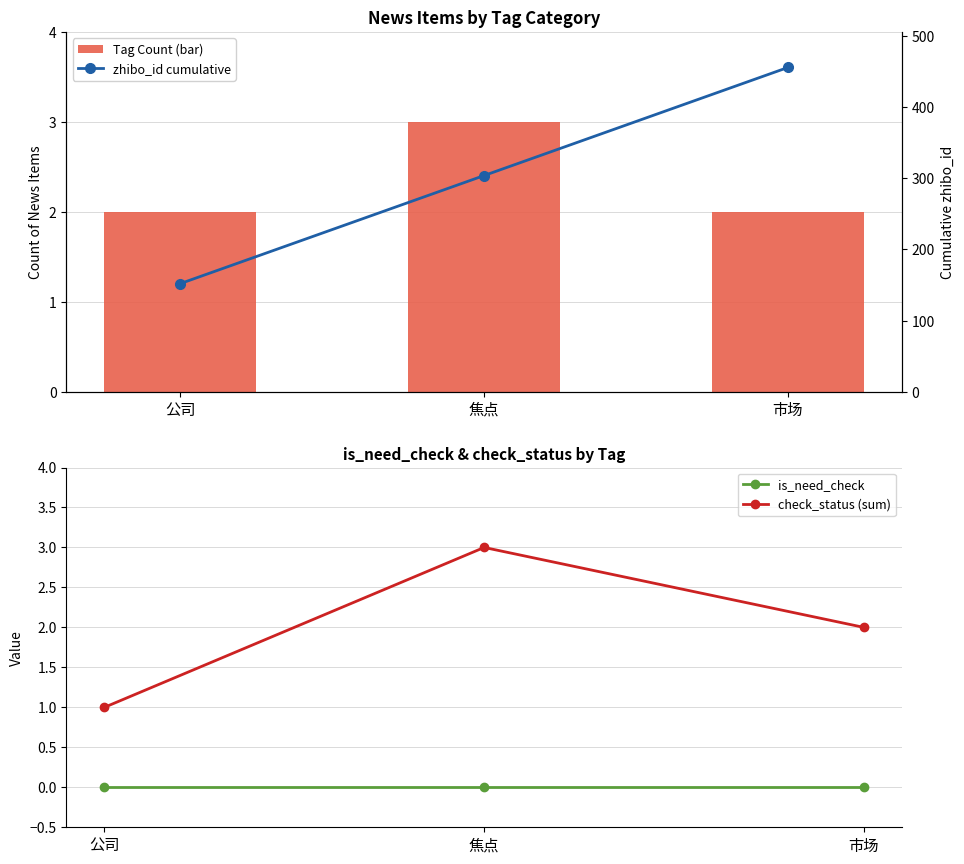

What is the label of the 2nd bar from the right?

焦点